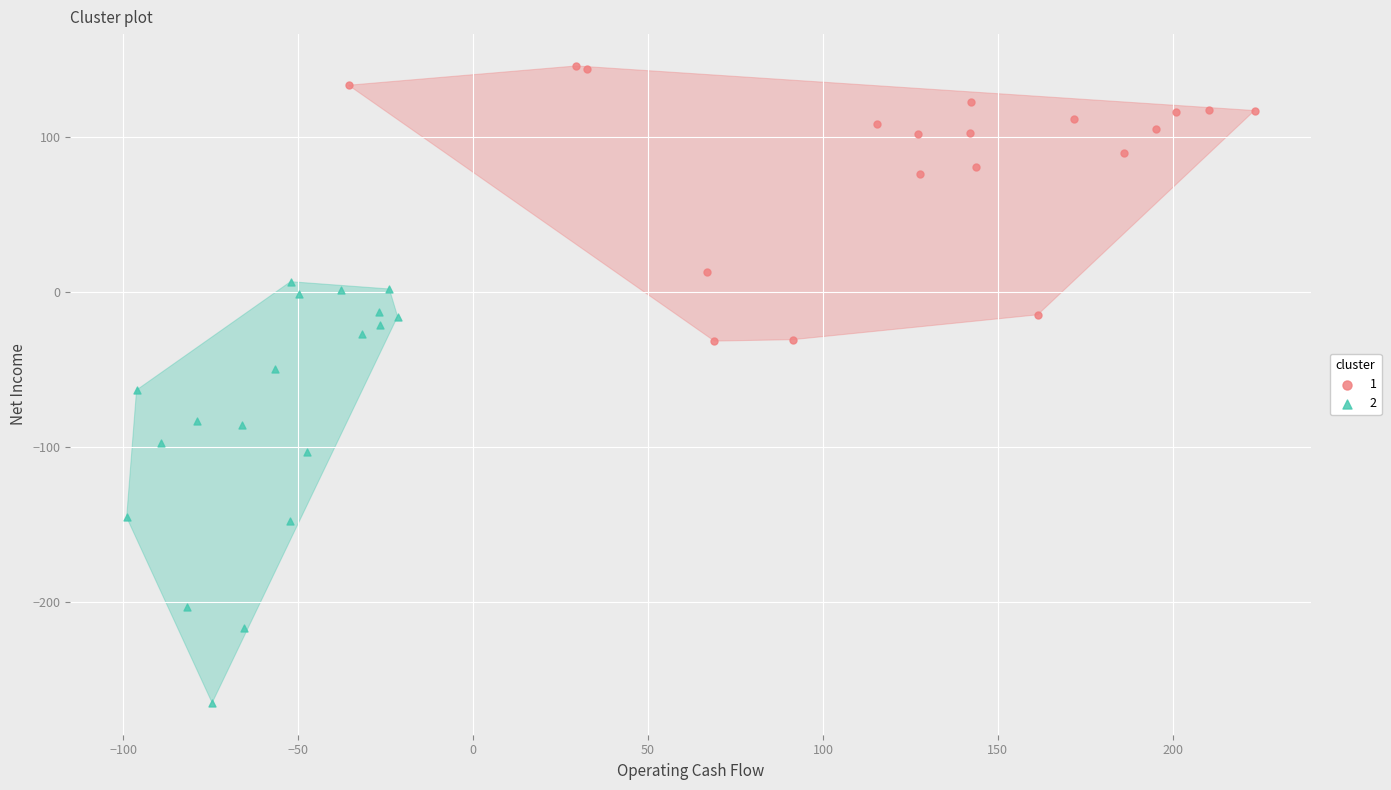

Which series contains the lowest Y value?

2